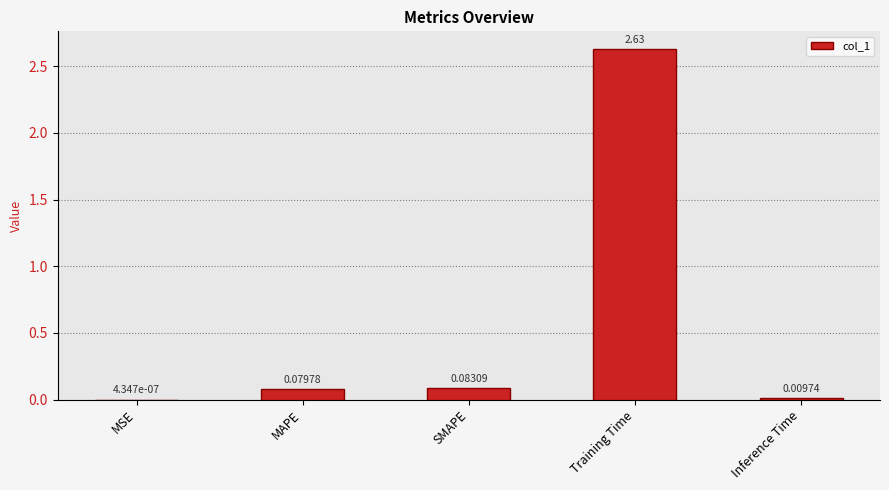

Which has a higher value, SMAPE or Training Time?

Training Time